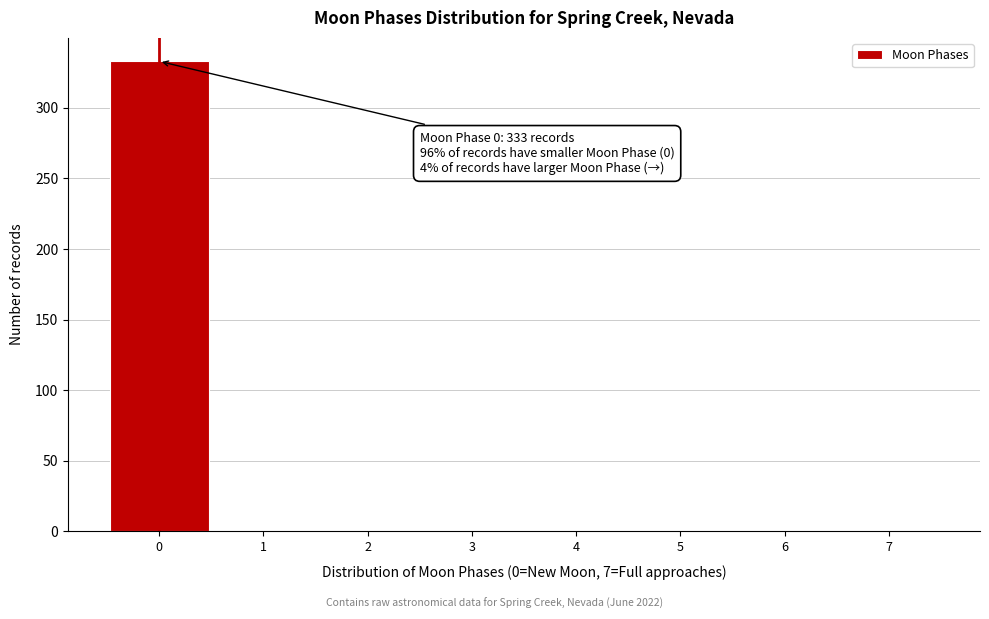

Which range on the x-axis has the tallest bar?

-0.5 to 0.5